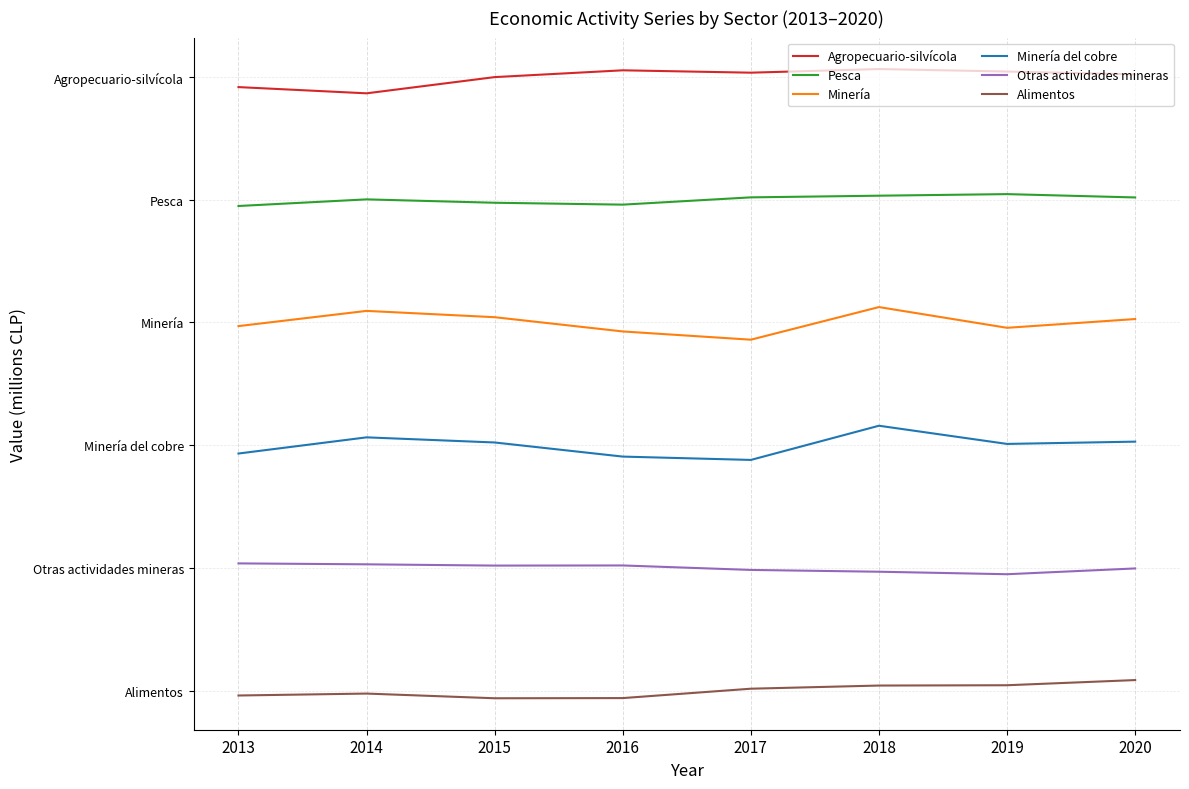

Does the chart have visible grid lines?

Yes